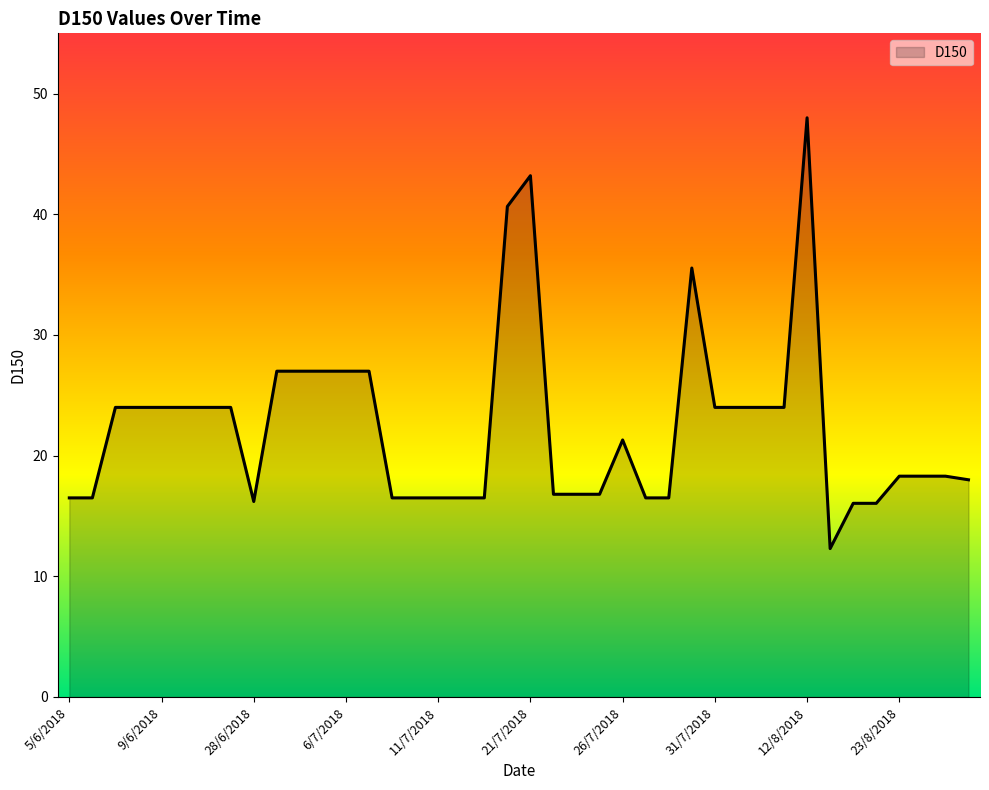

What is the greatest value displayed?

48.0